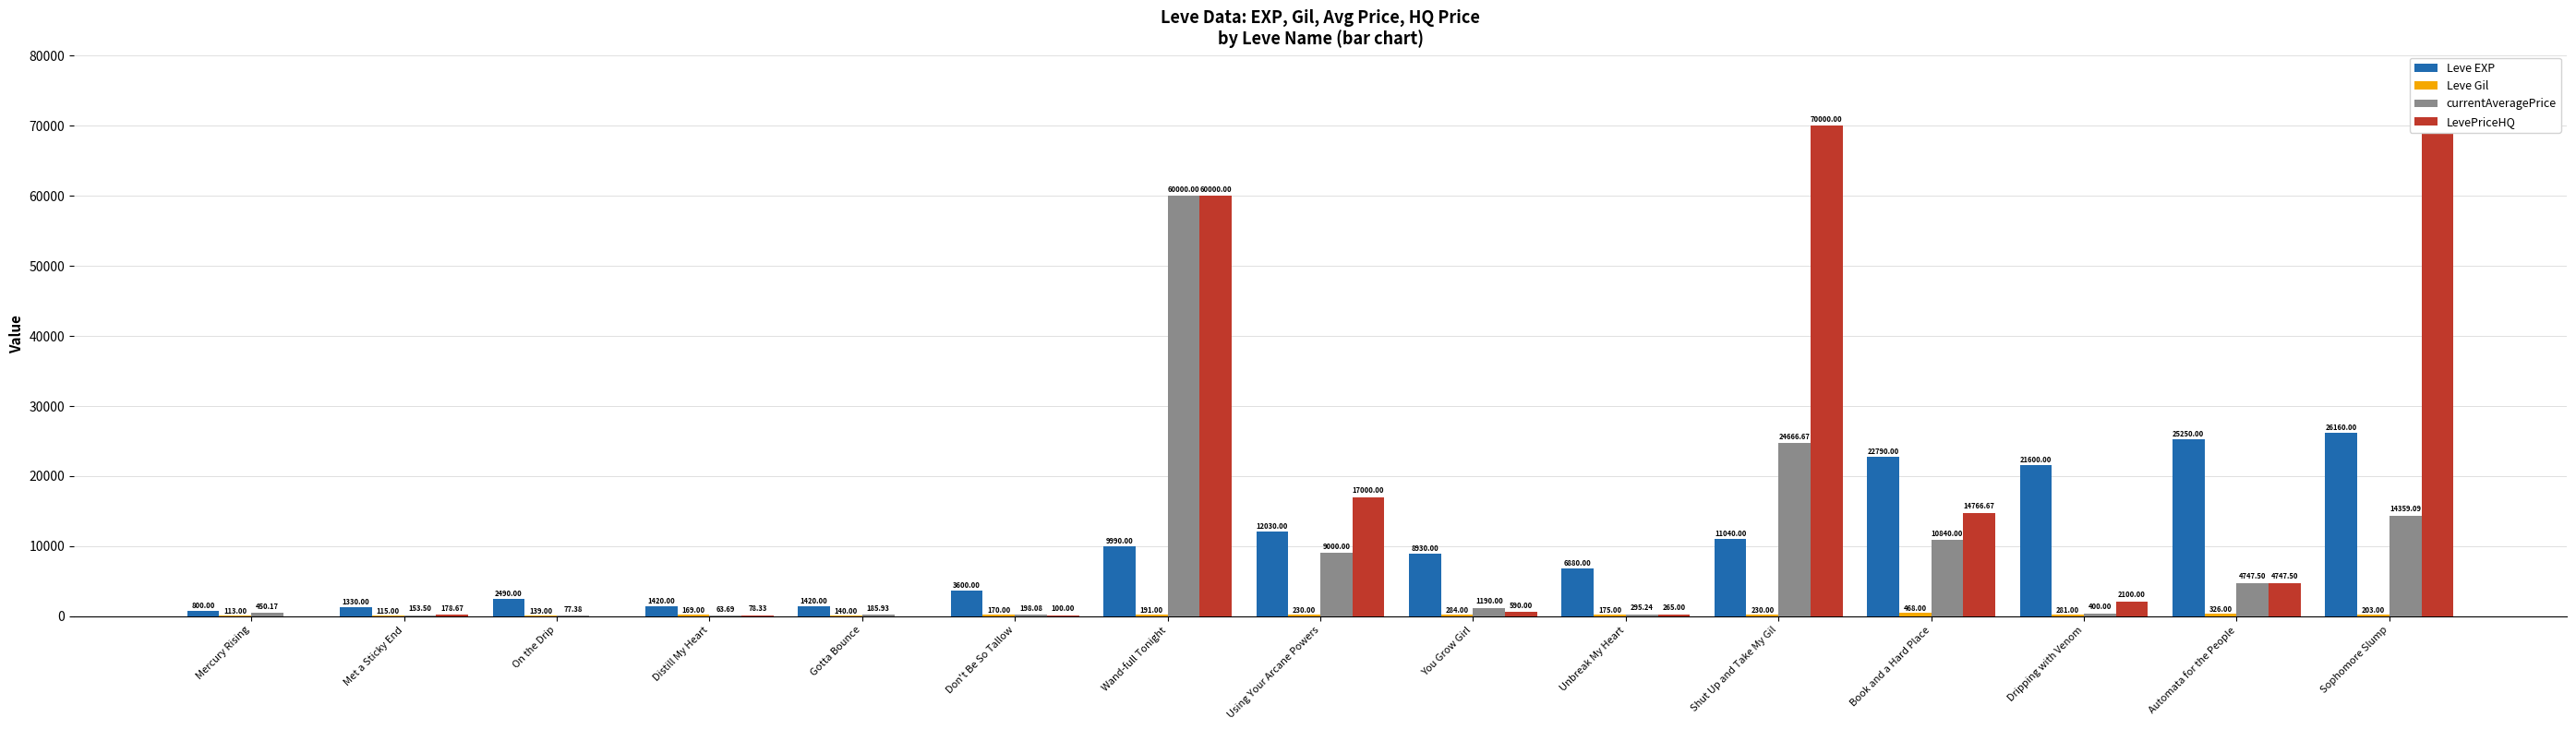

What is the label of the 8th bar from the right?

Using Your Arcane Powers